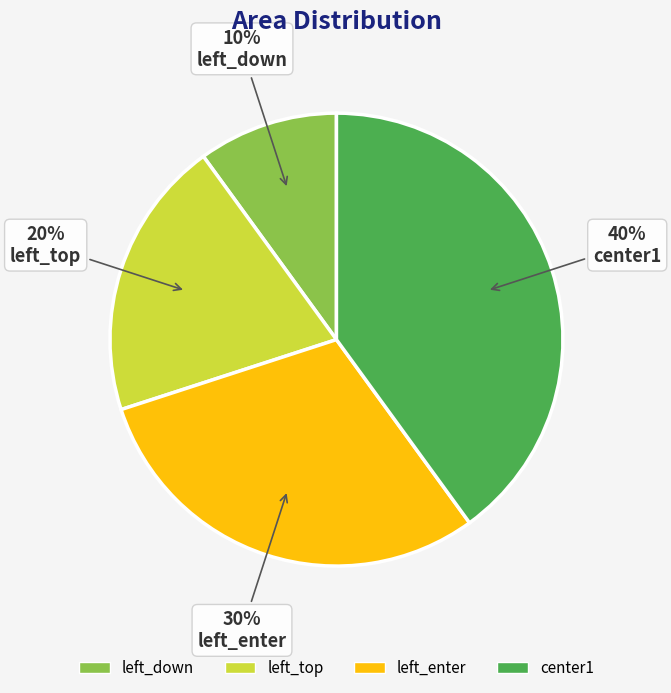

Is it true that left_down is 10% of the pie?

True